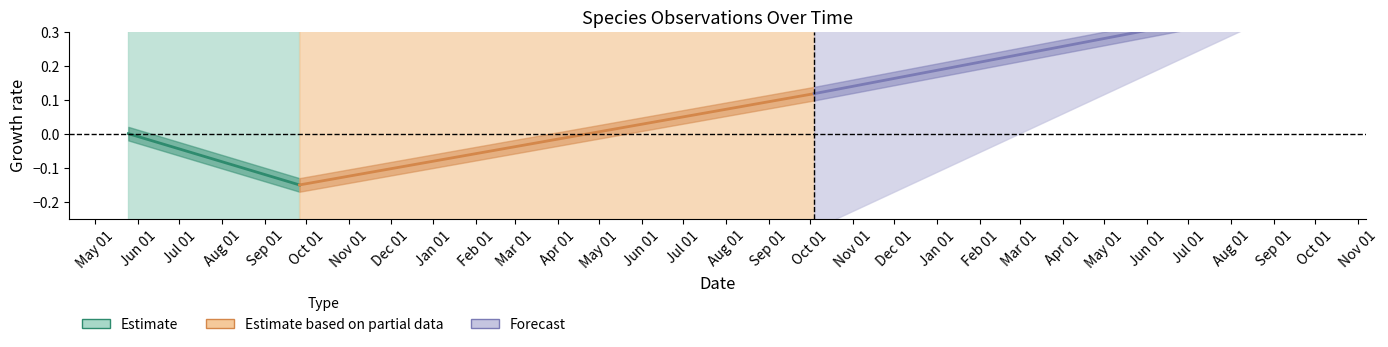

Between May 01 and Jun 01, which is larger?

May 01